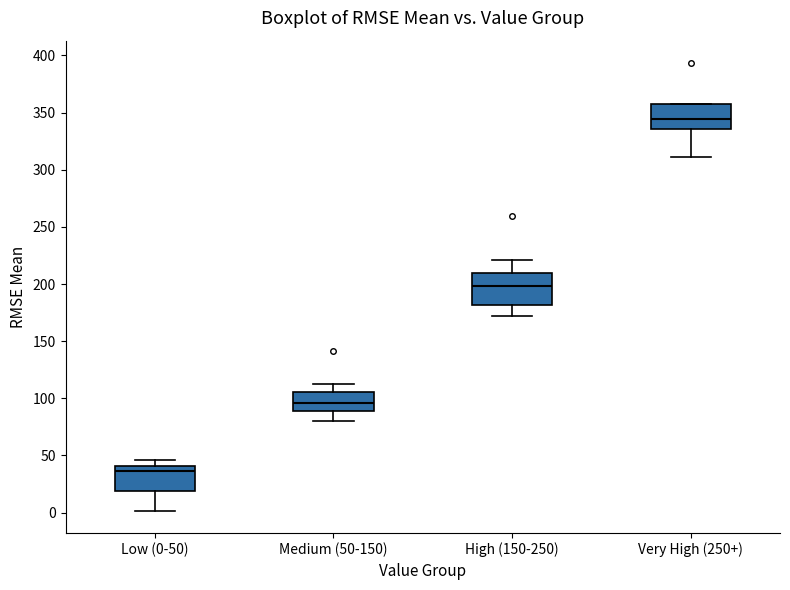

Reading left to right, read every box against the y-axis: the position of its median line, the range the box covers, and the ends of its whiskers. The values are not printed on the chart, so give them approximately, as read against the axis.

Low (0-50): median 35, box 20 to 40, whiskers 0 to 45
Medium (50-150): median 95, box 90 to 105, whiskers 80 to 110
High (150-250): median 200, box 180 to 210, whiskers 170 to 220
Very High (250+): median 345, box 335 to 355, whiskers 310 to 355